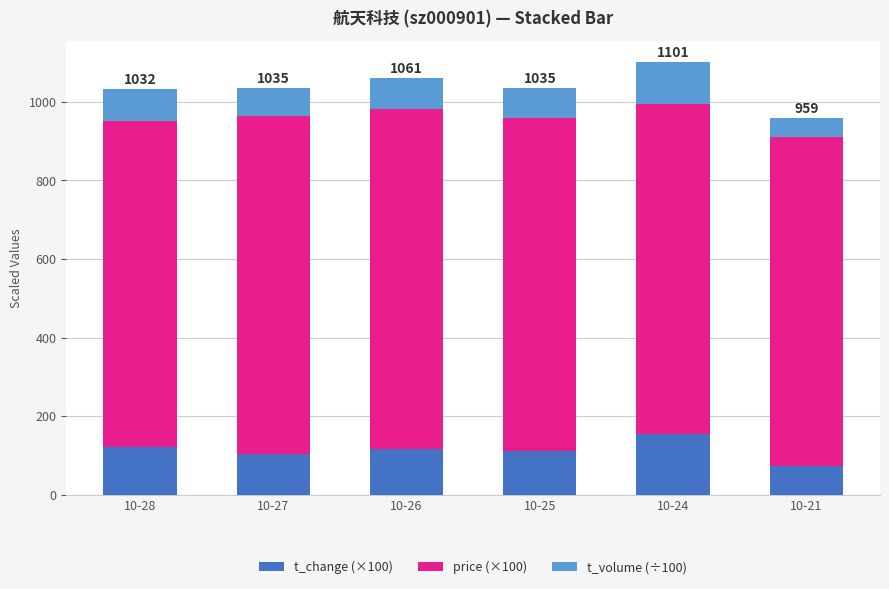

What is the difference between the maximum and minimum values in the t_change (×100) series?

83.0